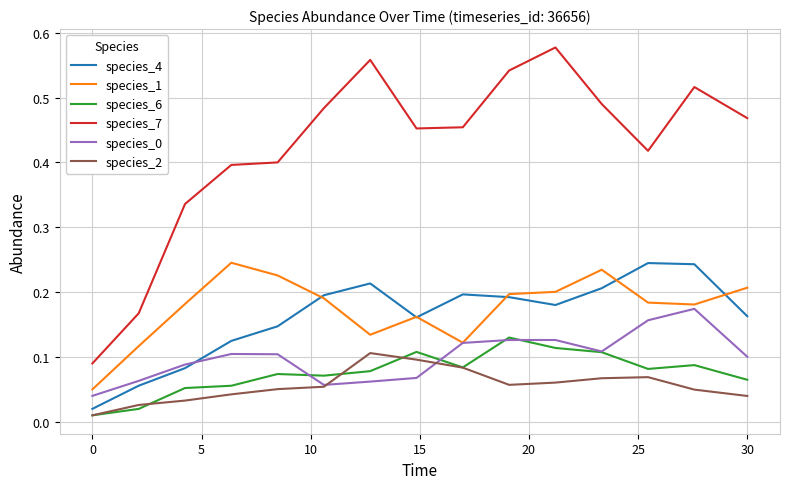

True or false: species_0 and species_7 intersect in this chart.

False